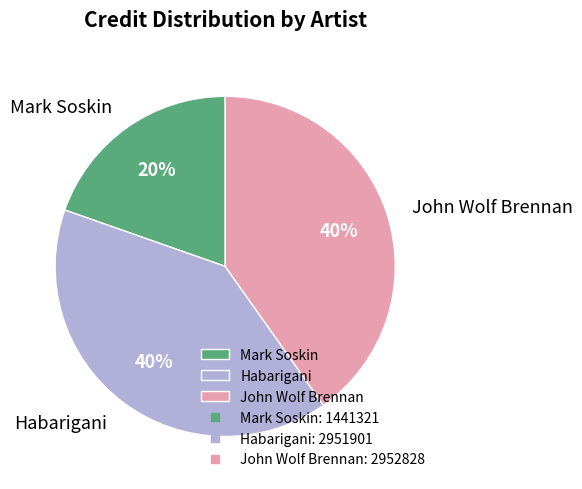

The Habarigani slice represents 40% of the pie. True or false?

True